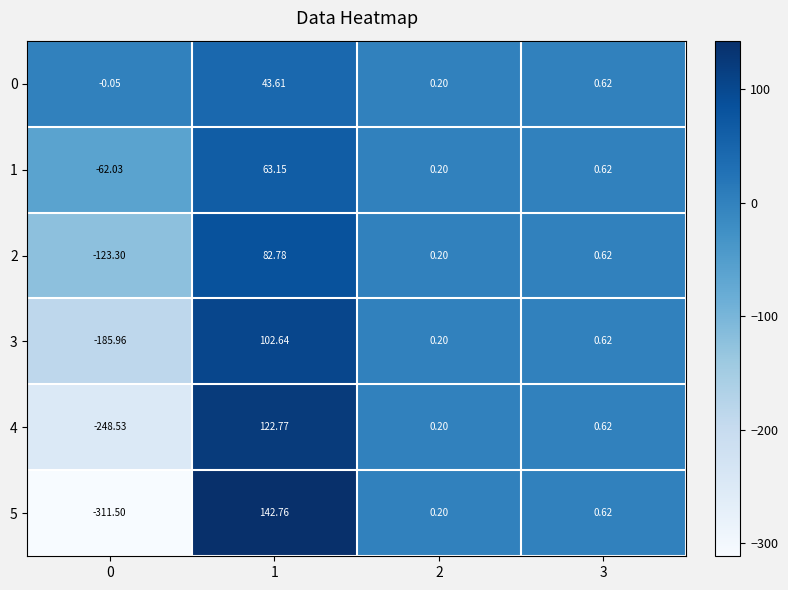

Is the value of 0 at 0 greater than the value of 2 at 1?

No